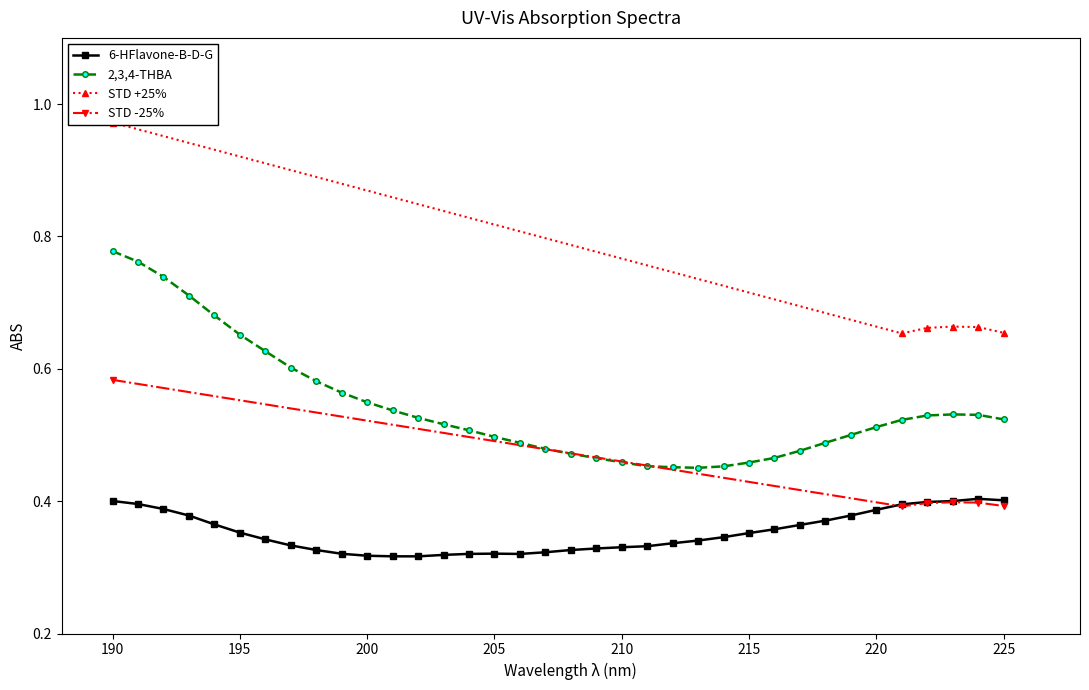

True or false: 2,3,4-THBA and 6-HFlavone-B-D-G cross at least once.

False